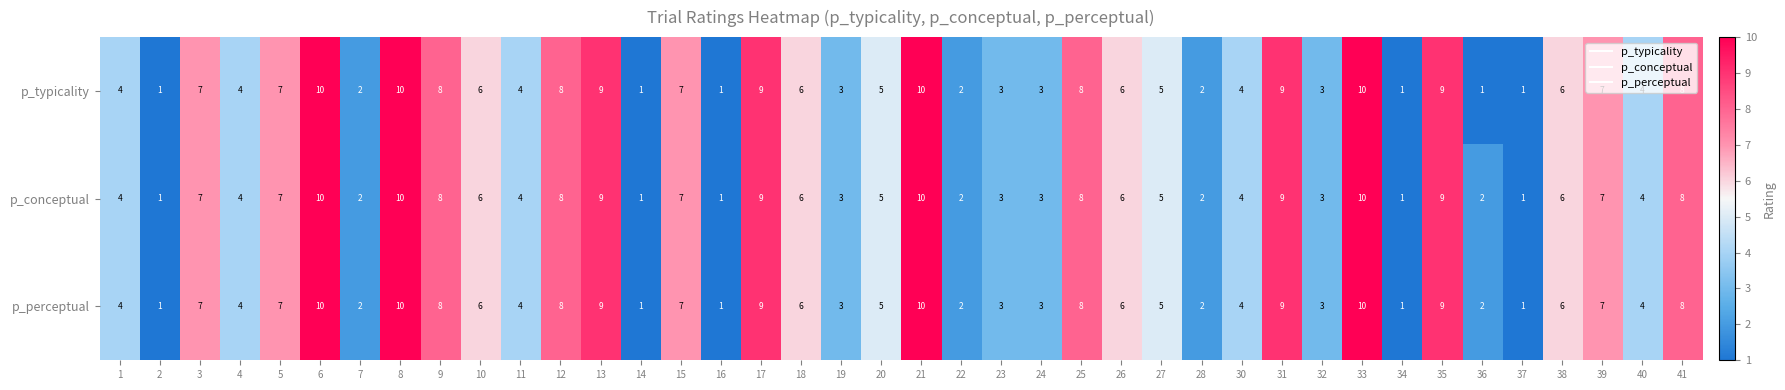

Count the number of categories in the chart.

40